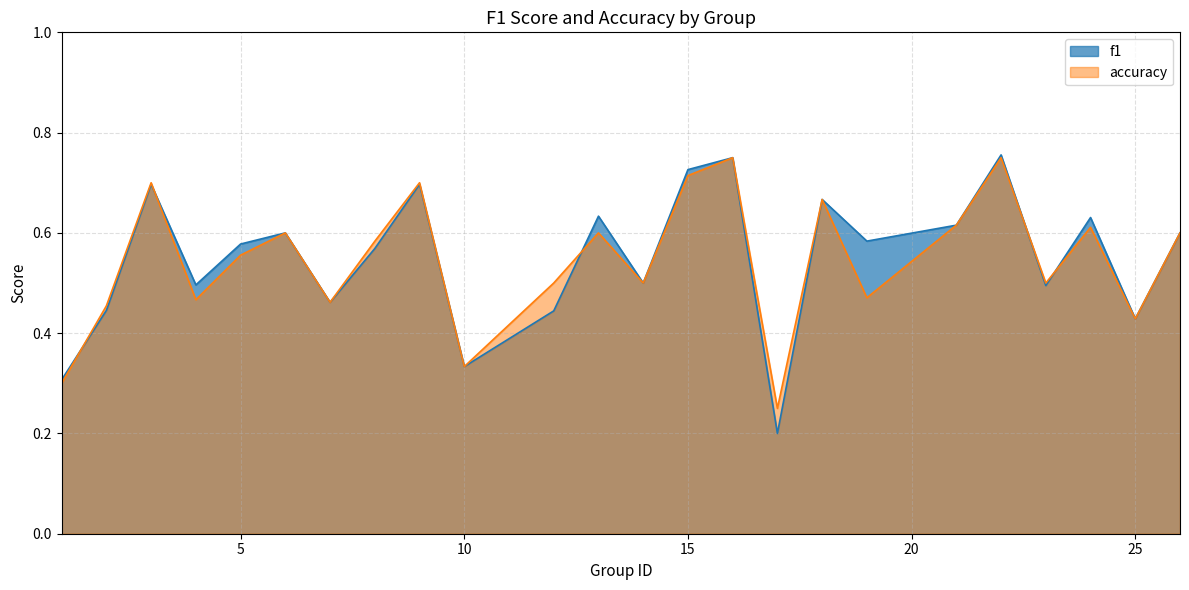

Reading left to right, transcribe all the data shown in this chart.

f1: 1=0.3	2=0.4	3=0.7	4=0.5	5=0.6	6=0.6	7=0.5	8=0.6	9=0.7	10=0.3	12=0.4	13=0.6	14=0.5	15=0.7	16=0.8	17=0.2	18=0.7	19=0.6	21=0.6	22=0.8	23=0.5	24=0.6	25=0.4	26=0.6
accuracy: 1=0.3	2=0.5	3=0.7	4=0.5	5=0.6	6=0.6	7=0.5	8=0.6	9=0.7	10=0.3	12=0.5	13=0.6	14=0.5	15=0.7	16=0.8	17=0.2	18=0.7	19=0.5	21=0.6	22=0.8	23=0.5	24=0.6	25=0.4	26=0.6